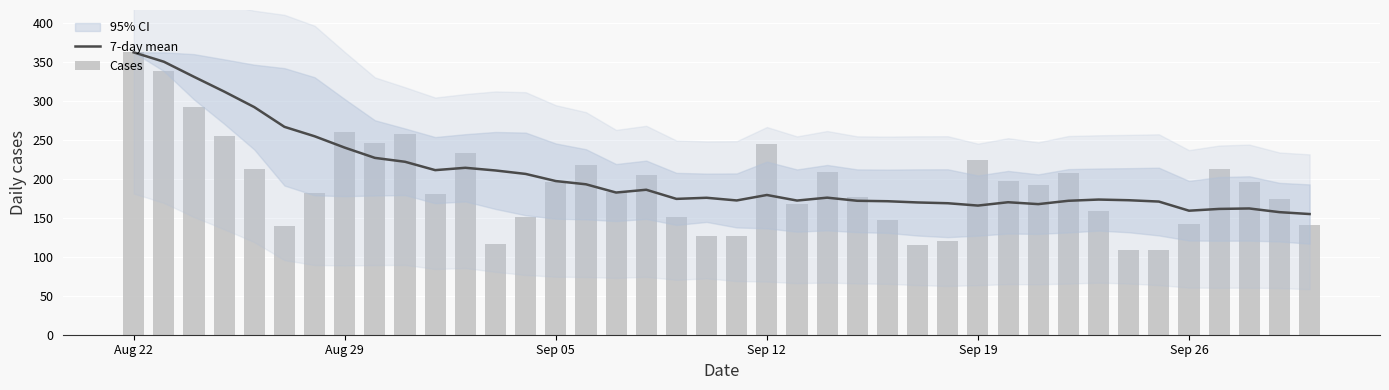

Reading left to right, extract all data points from this chart.

7-day mean: 362.0	350.0	330.7	311.8	291.8	266.5	254.4	239.9	226.7	221.7	211.0	214.0	210.6	206.1	197.0	192.9	182.3	185.9	174.1	175.6	172.1	179.1	172.0	175.7	171.7	171.1	169.6	168.6	165.6	169.9	167.4	171.7	173.3	172.4	170.7	159.0	161.3	161.9	157.1	154.7
Cases: 362.0	338.0	292.0	255.0	212.0	140.0	182.0	260.0	246.0	257.0	180.0	233.0	116.0	151.0	196.0	217.0	183.0	205.0	151.0	126.0	127.0	245.0	167.0	209.0	177.0	147.0	115.0	120.0	224.0	197.0	192.0	207.0	158.0	109.0	108.0	142.0	213.0	196.0	174.0	141.0